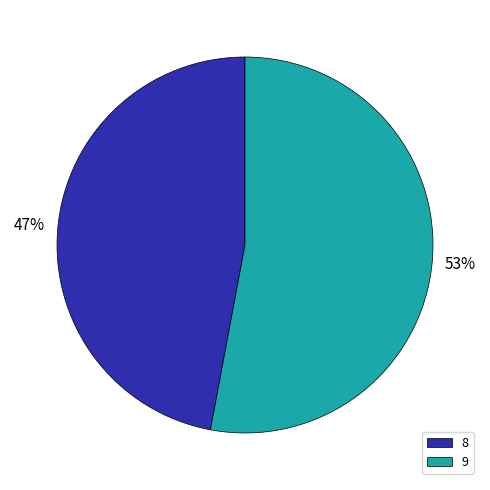

What is the largest slice in the pie chart?

9